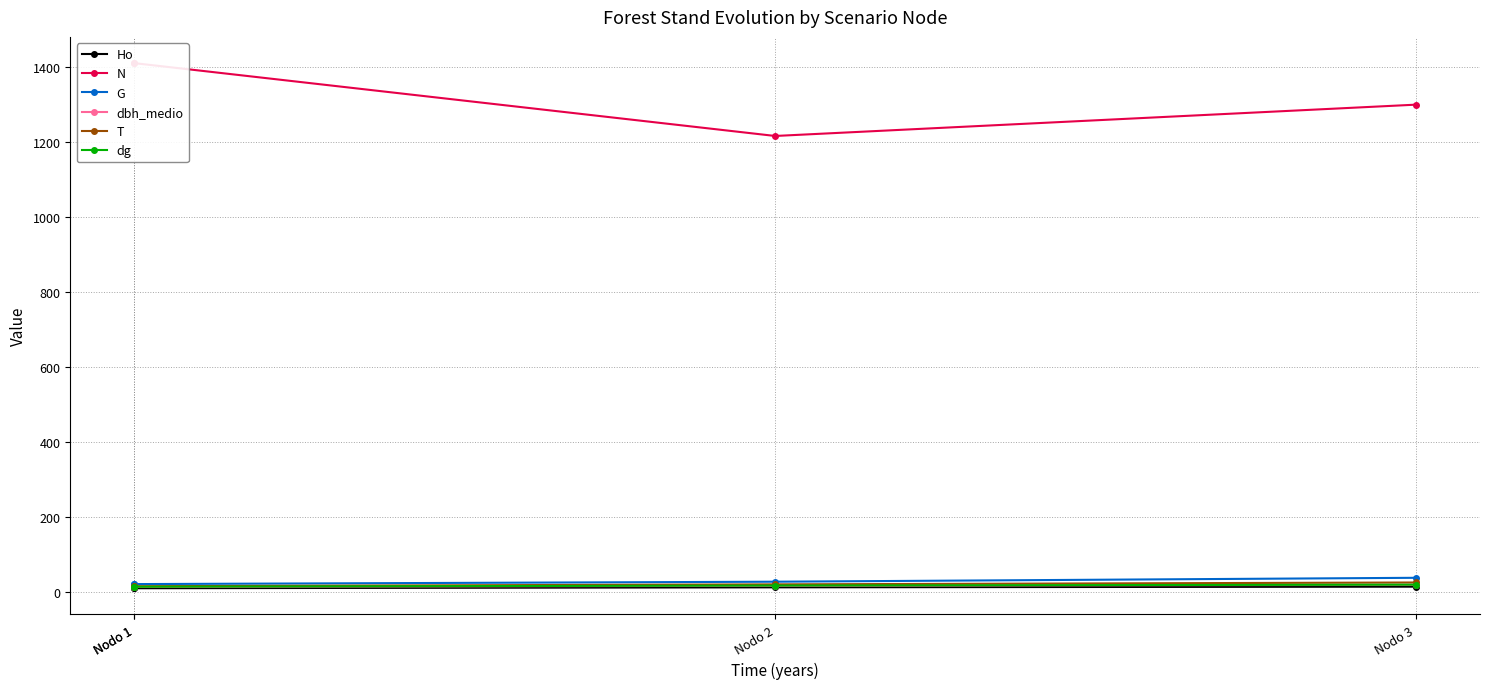

True or false: T and dg intersect in this chart.

False